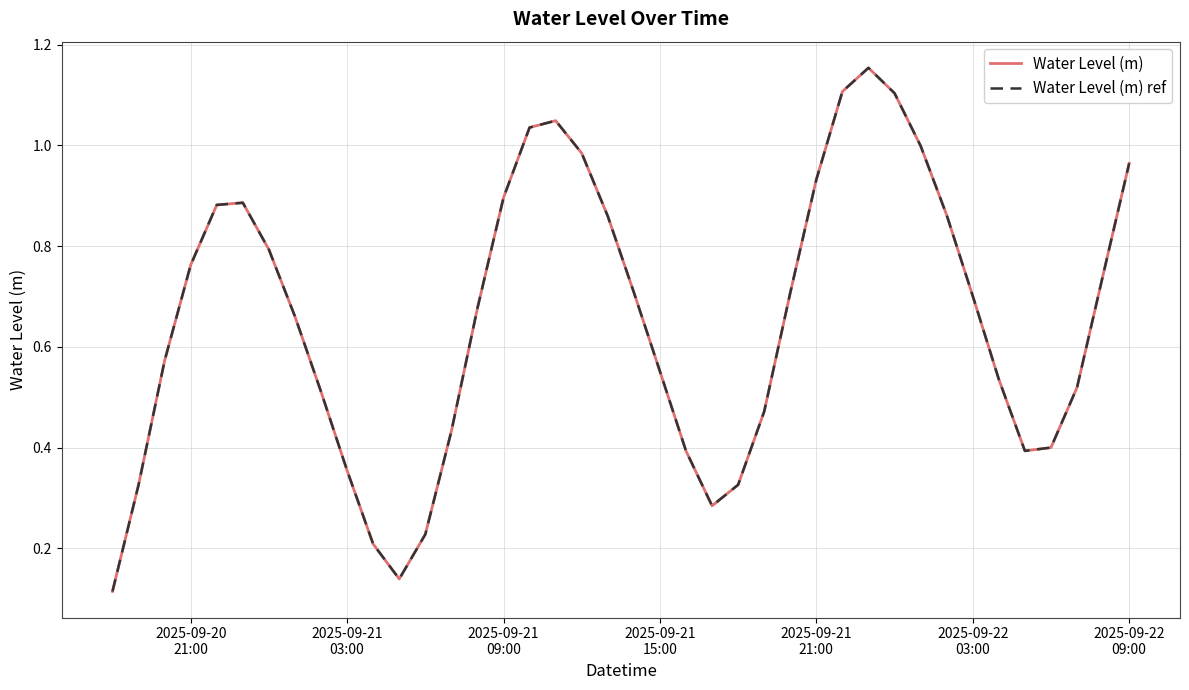

In Water Level (m), how many points are lower than both neighbors (excluding endpoints)?

3